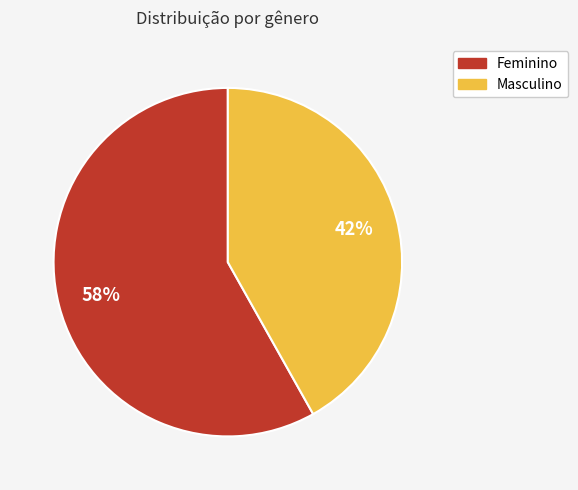

Is there any slice that represents more than half of the pie?

Yes